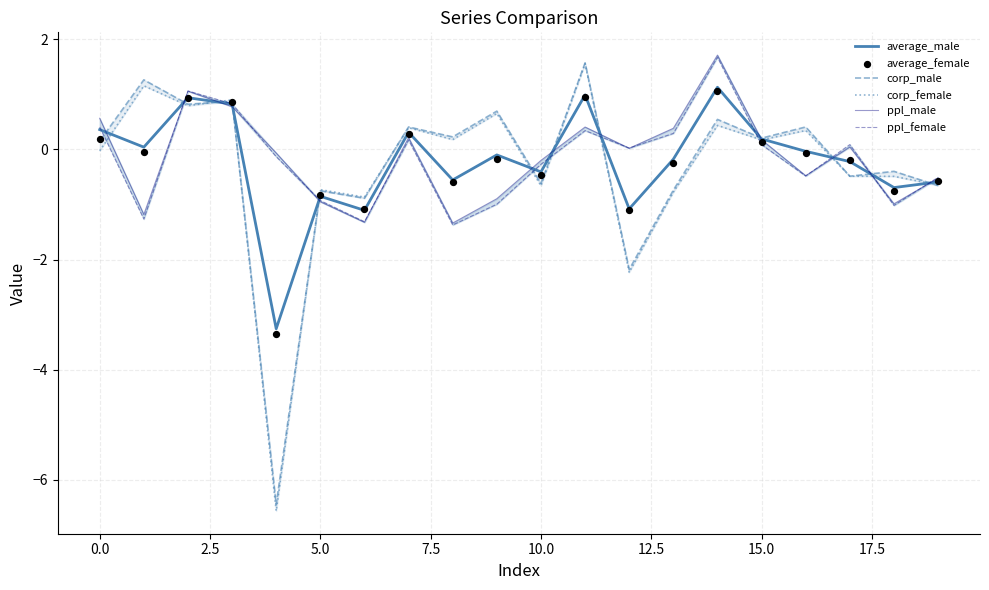

Which series reaches the minimum Y coordinate?

corp_female